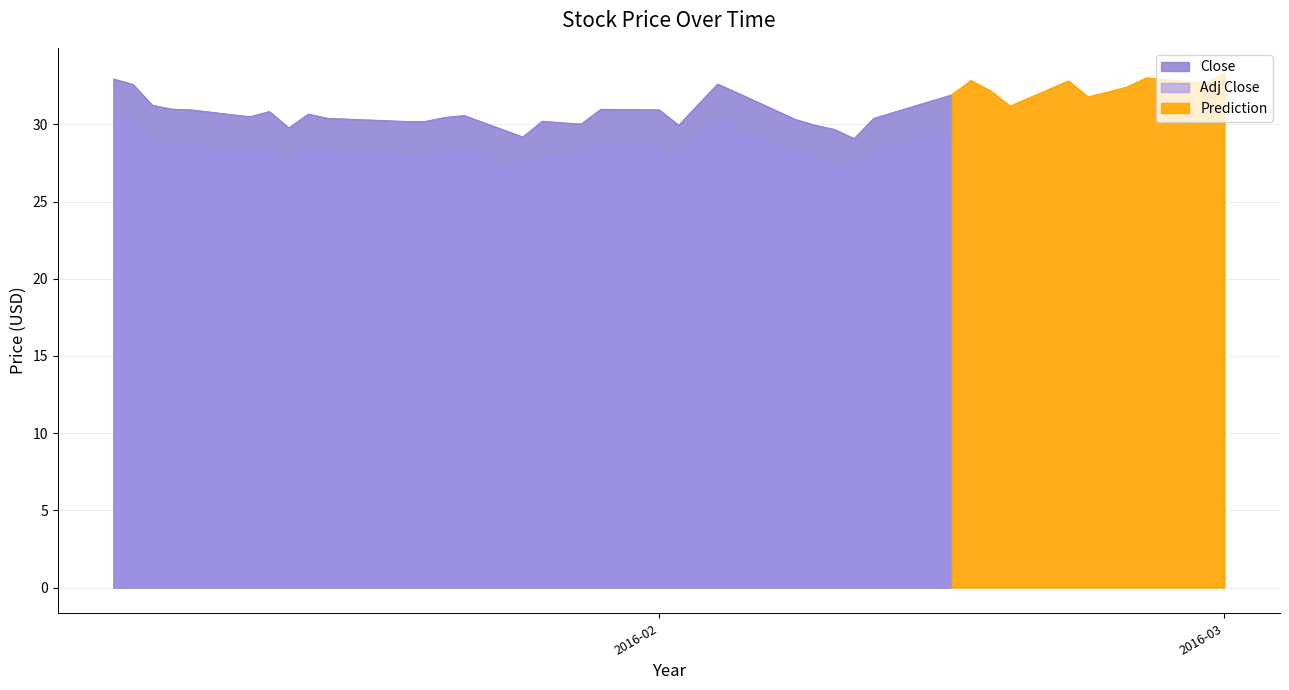

Between 29 and 31, which series saw the biggest shift?

Close